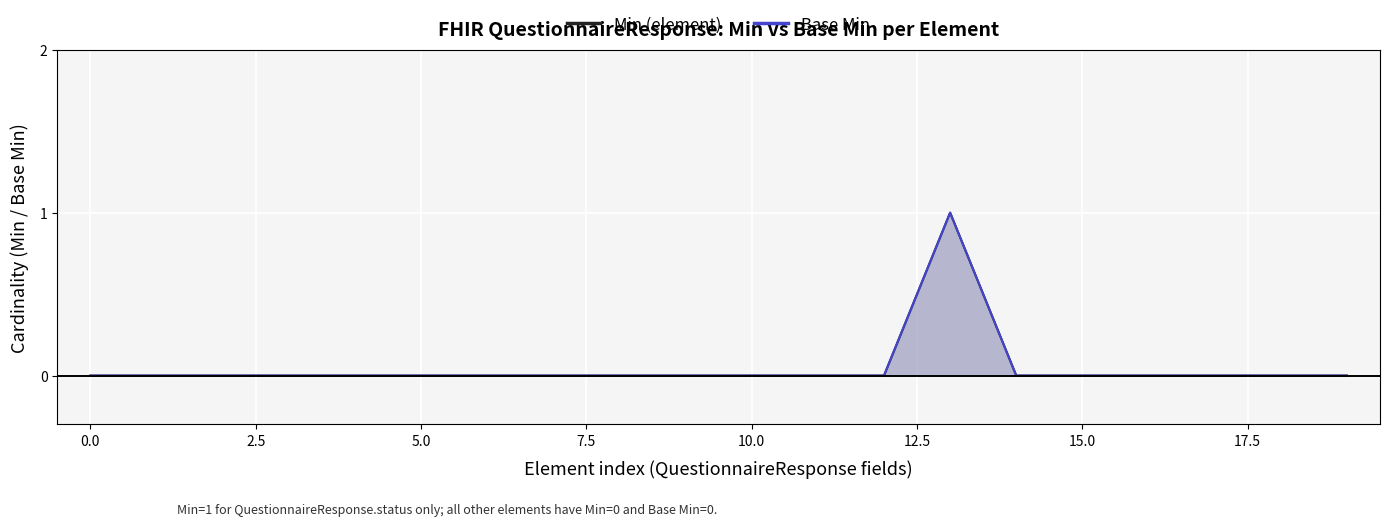

How many series are shown in this chart?

2